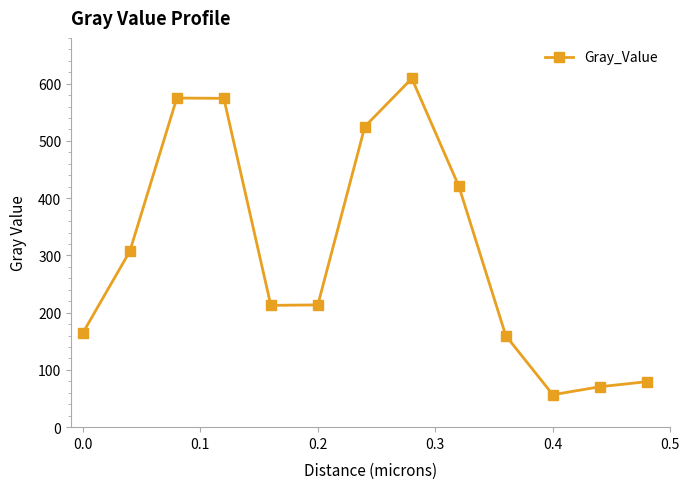

How many points are lower than both their immediate neighbors (excluding endpoints)?

2